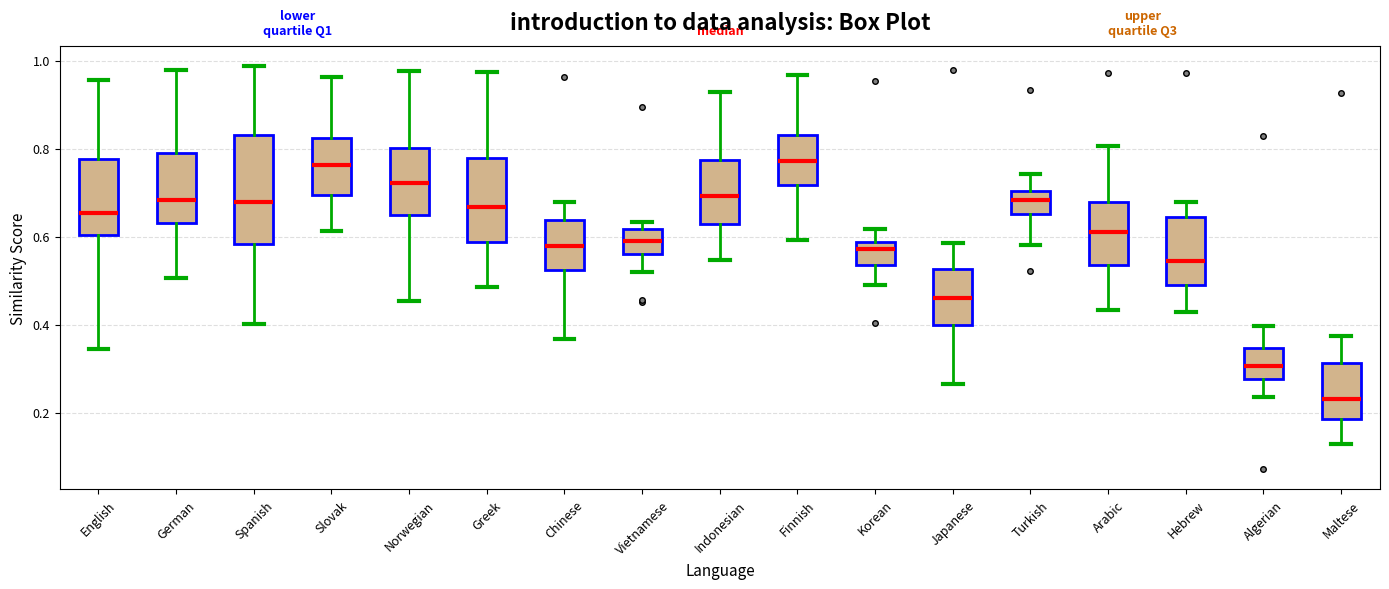

Comparing the boxes themselves (not the whiskers), which one is the tallest?

Spanish